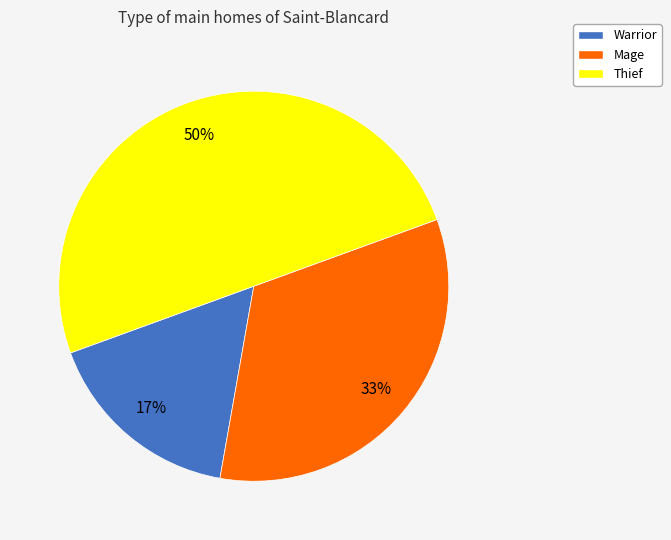

What is the ratio of the value at Thief to the value at Mage?

1.5